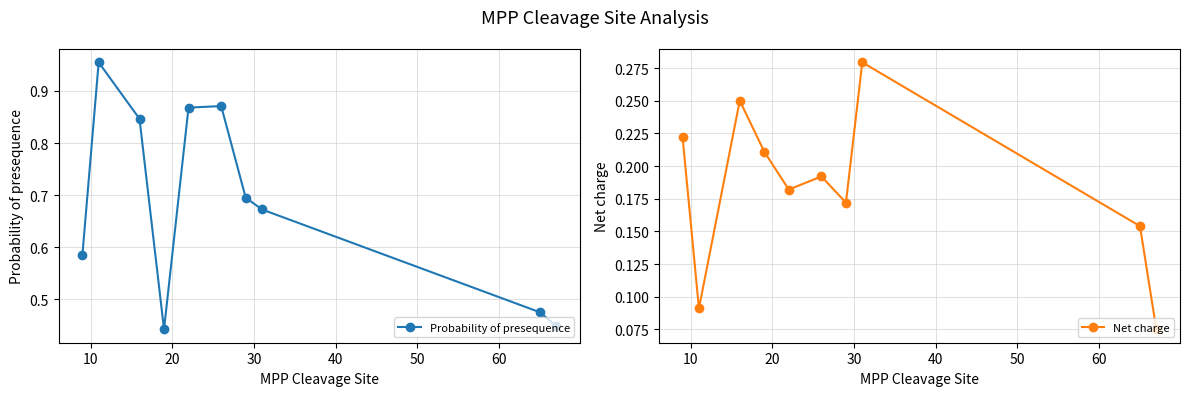

What is the difference between the maximum and second lowest values in the Probability of presequence series?

0.5